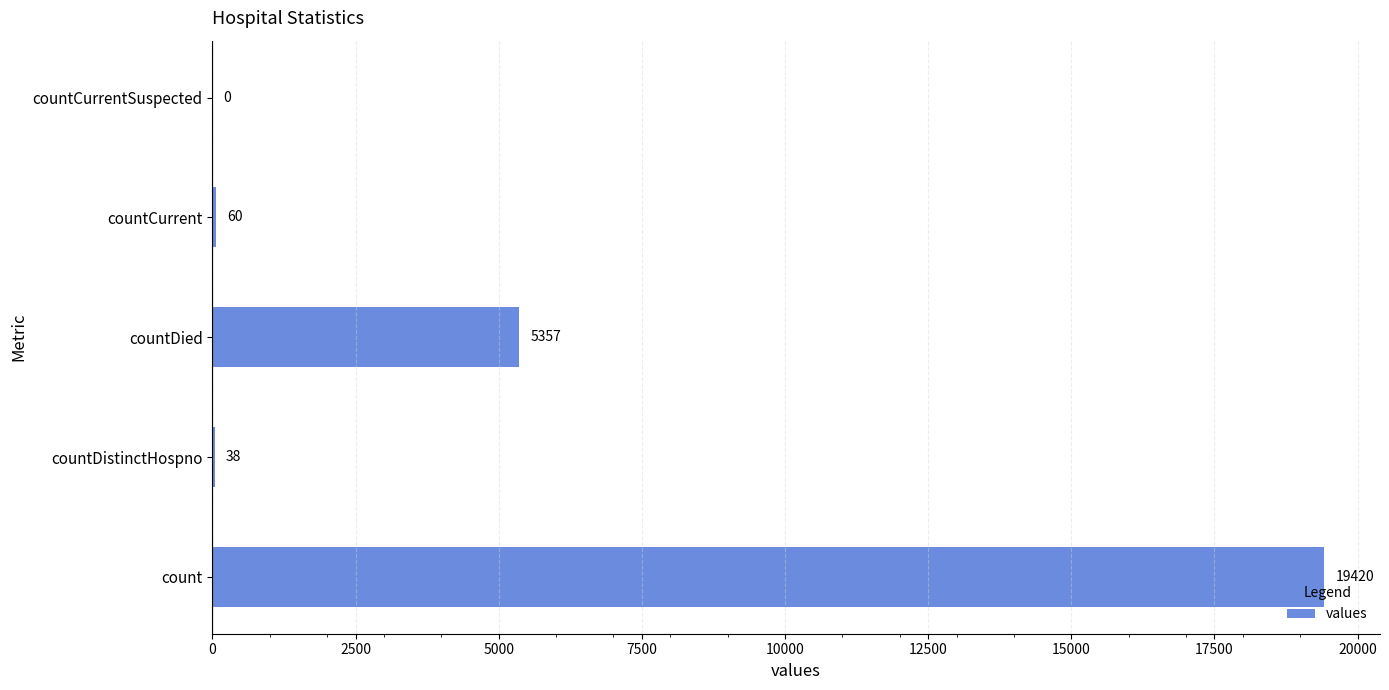

Reading bottom to top, extract all data points from this chart.

count=19420	countDistinctHospno=38	countDied=5357	countCurrent=60	countCurrentSuspected=0